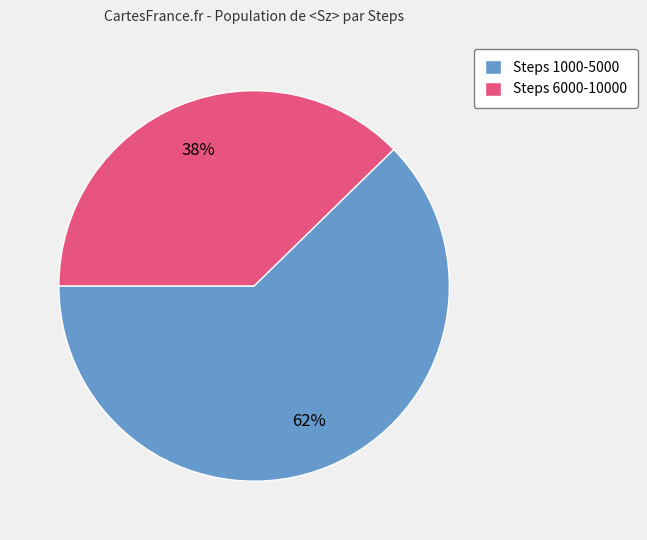

To the nearest percent, what percentage of the pie is Steps 6000-10000?

38%